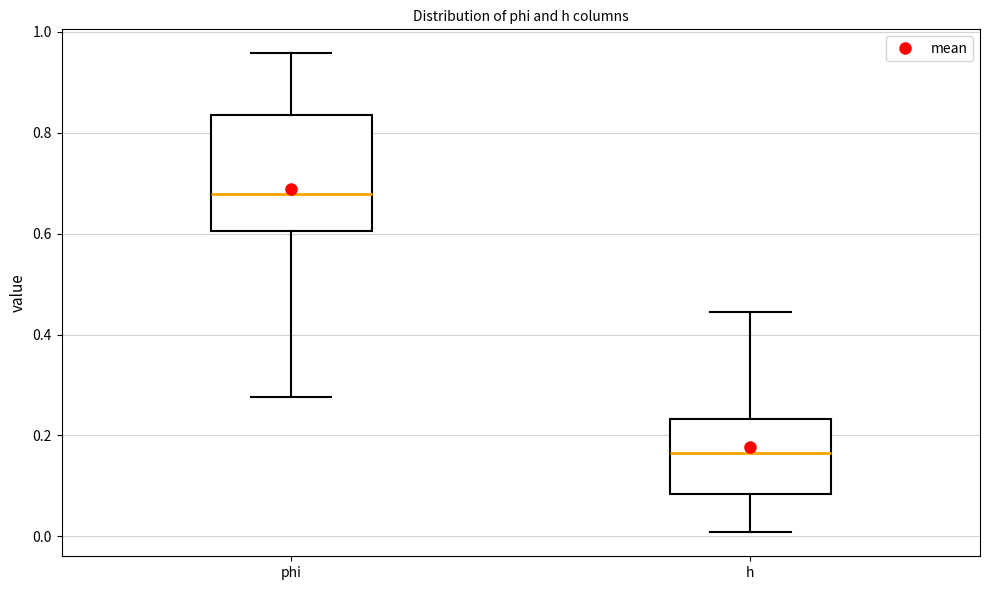

Comparing the boxes themselves (not the whiskers), which one is the tallest?

phi